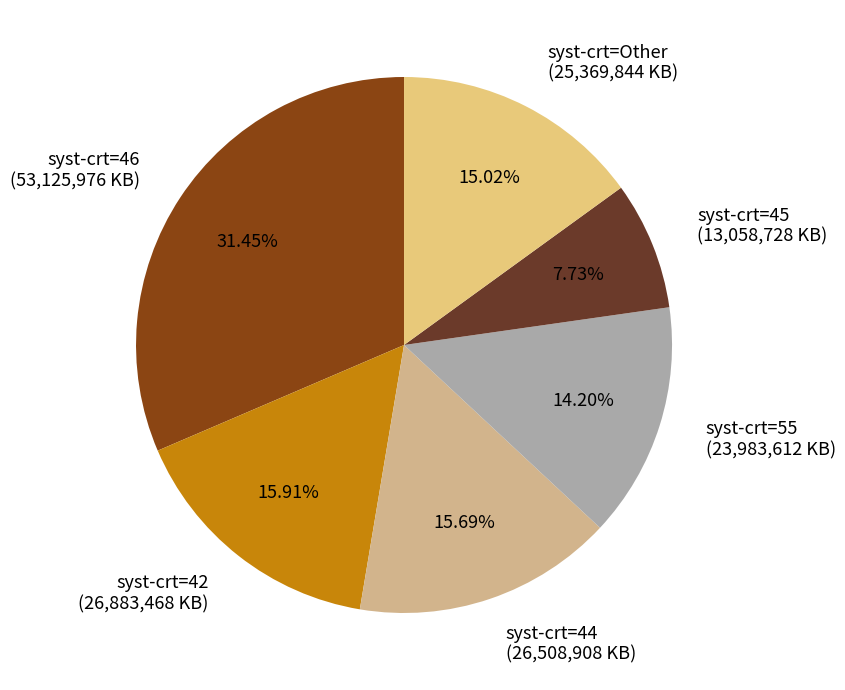

Does any single category account for the majority?

No